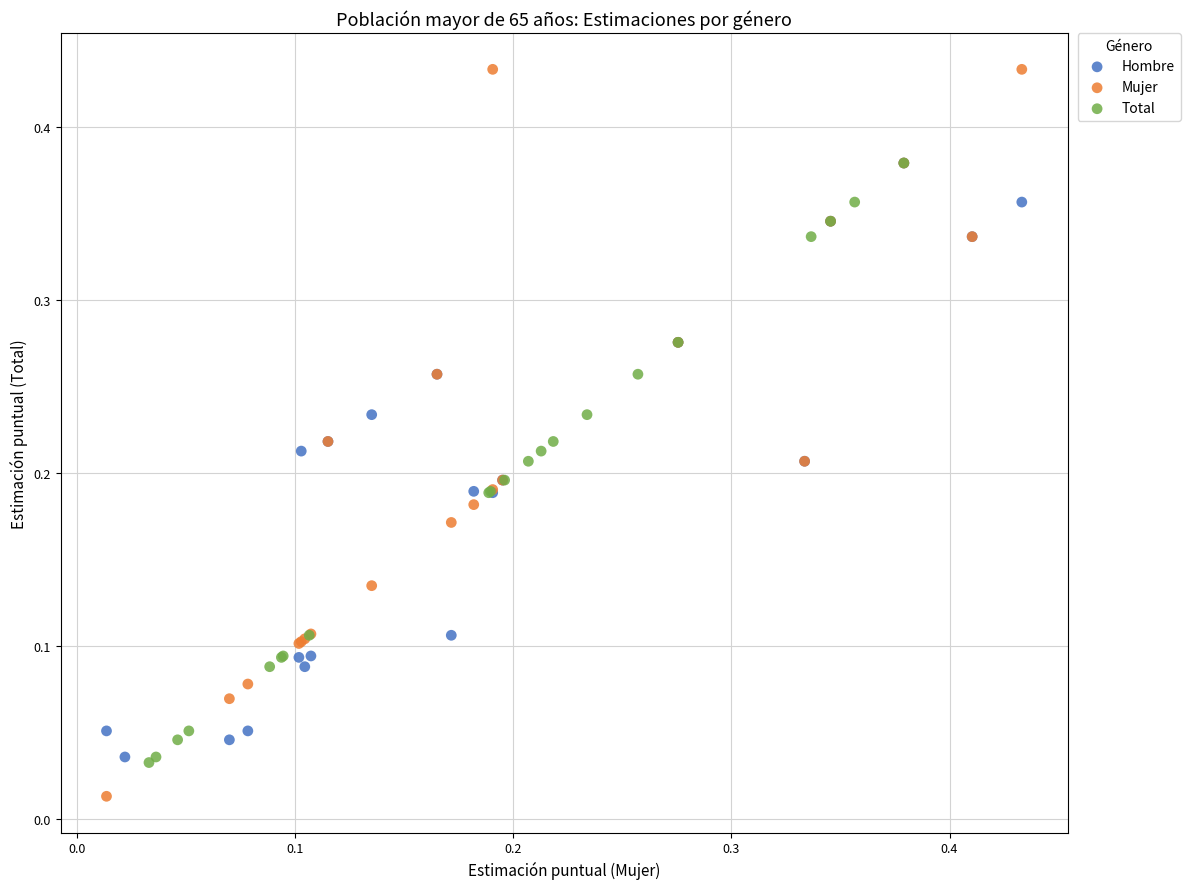

Which series reaches the minimum Y coordinate?

Mujer